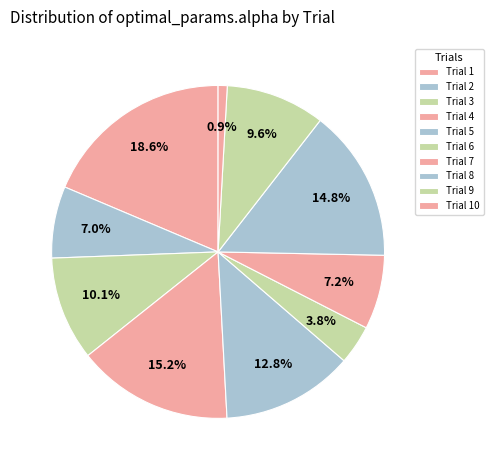

Which category has the biggest portion of the pie?

Trial 1